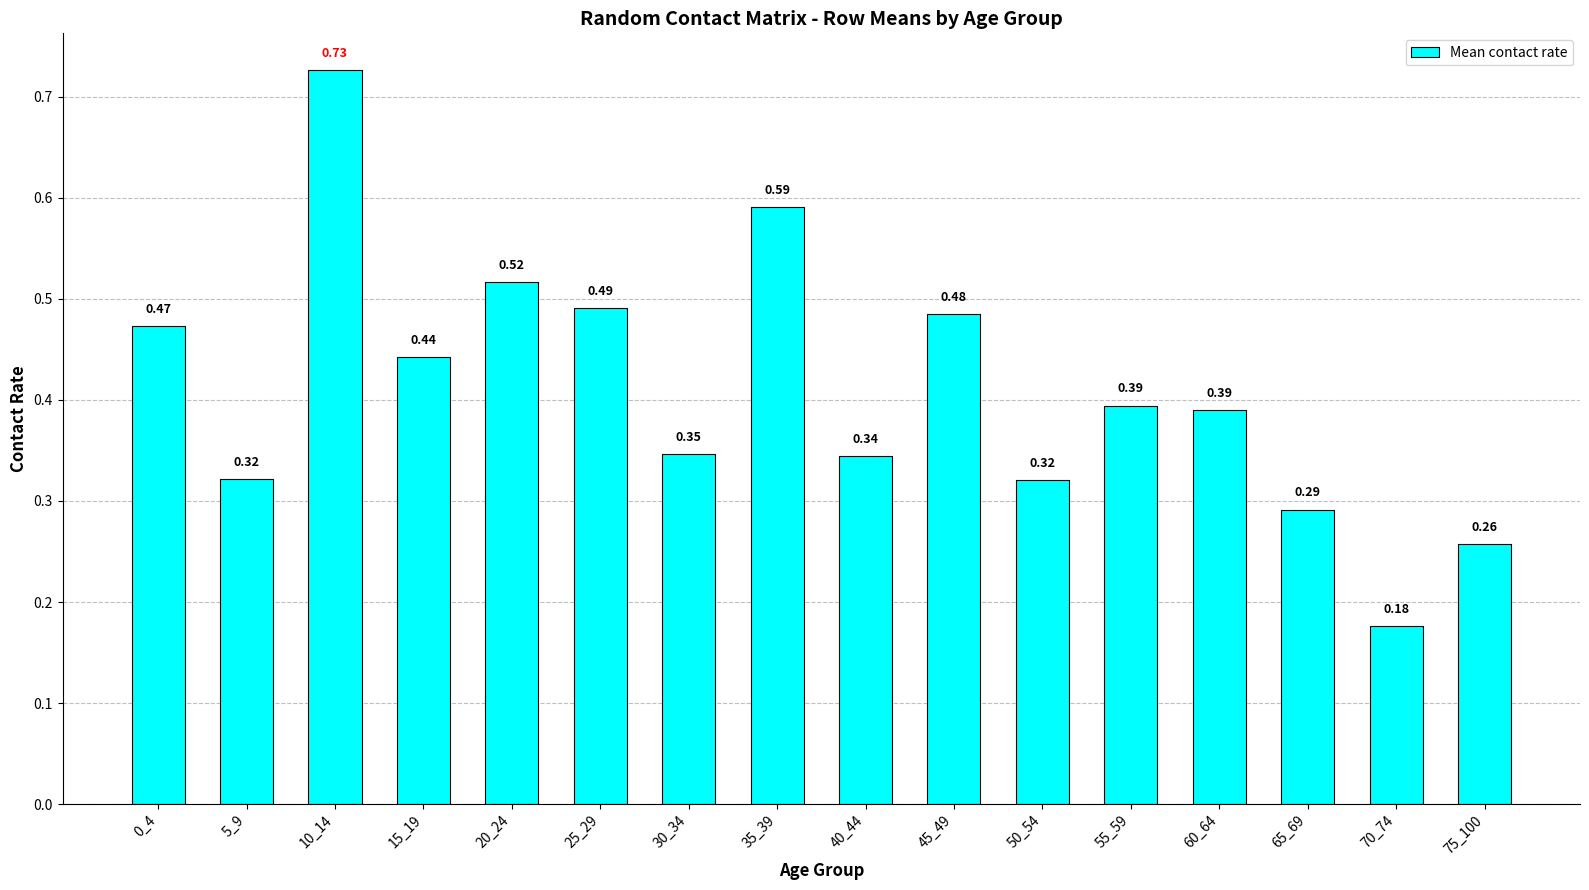

What is the sum of the values at 10_14 and 50_54?

1.0